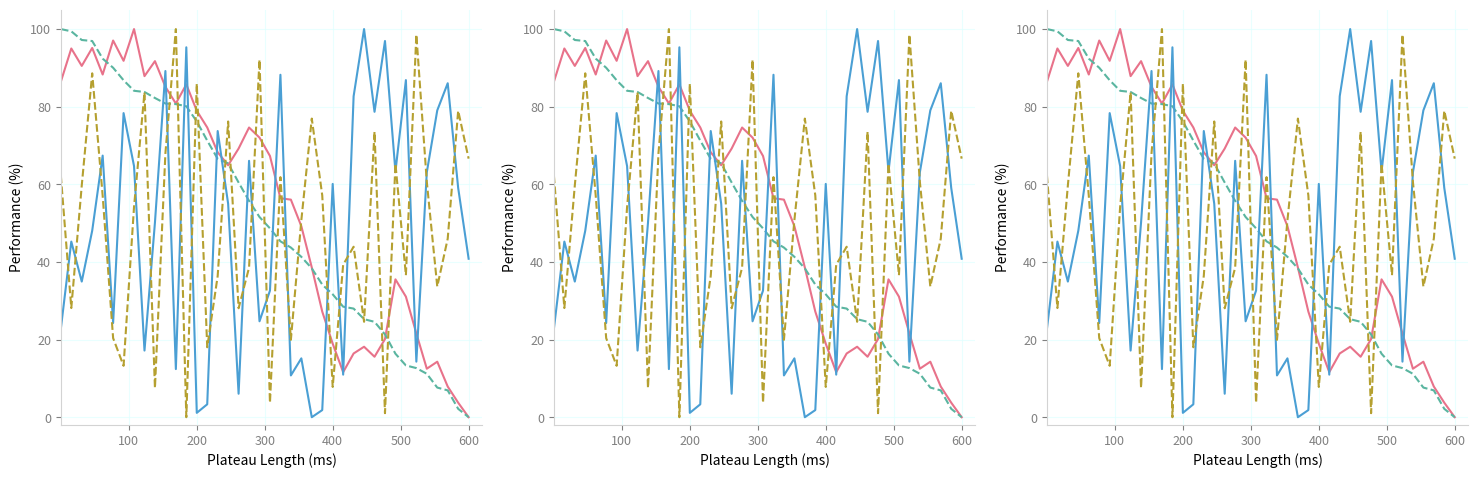

Read the col_1 value at 300.

90.5